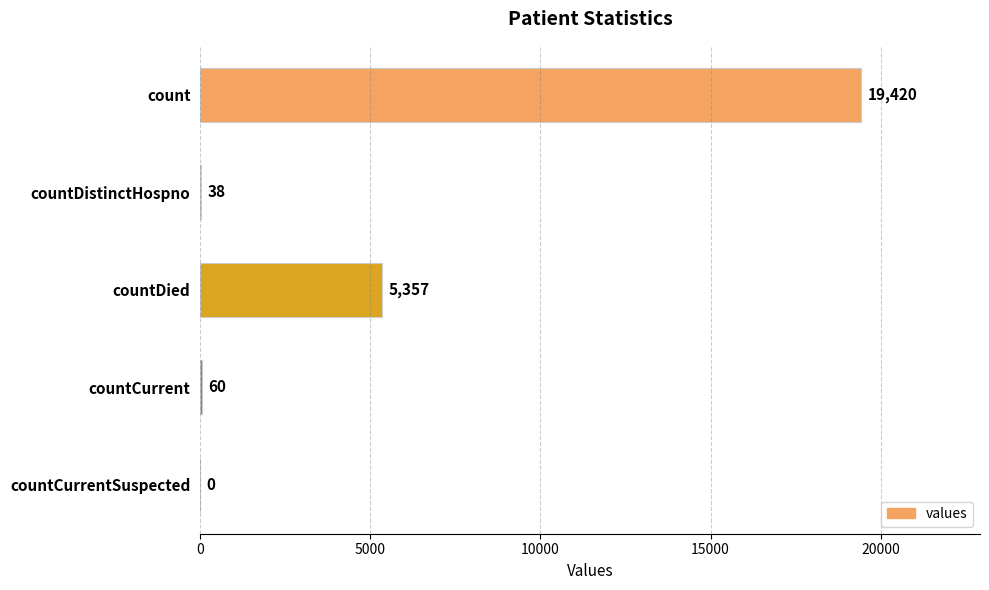

True or false: the data shows 60 at countCurrent.

True